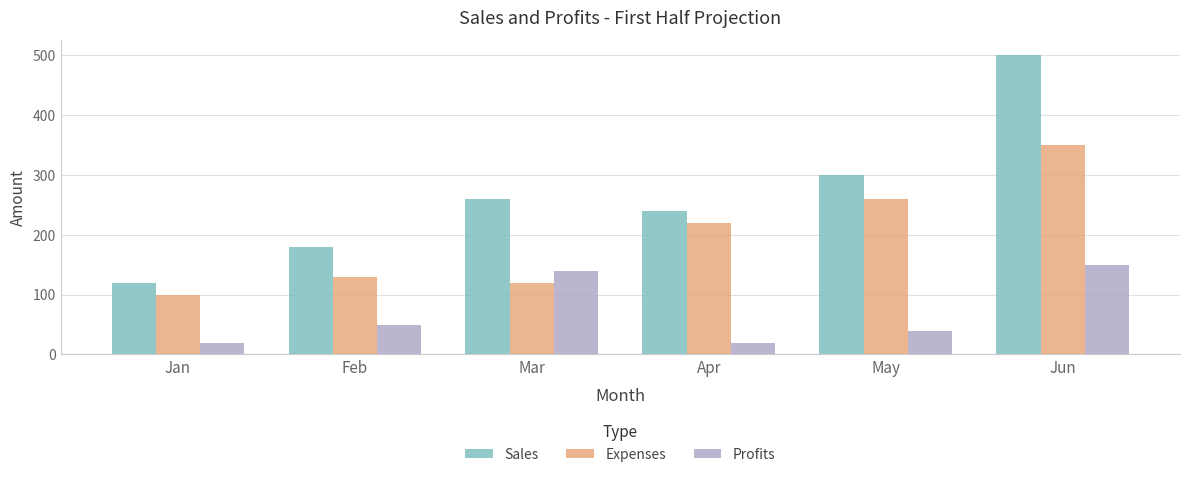

True or false: Sales has a value of 388 at Apr.

False